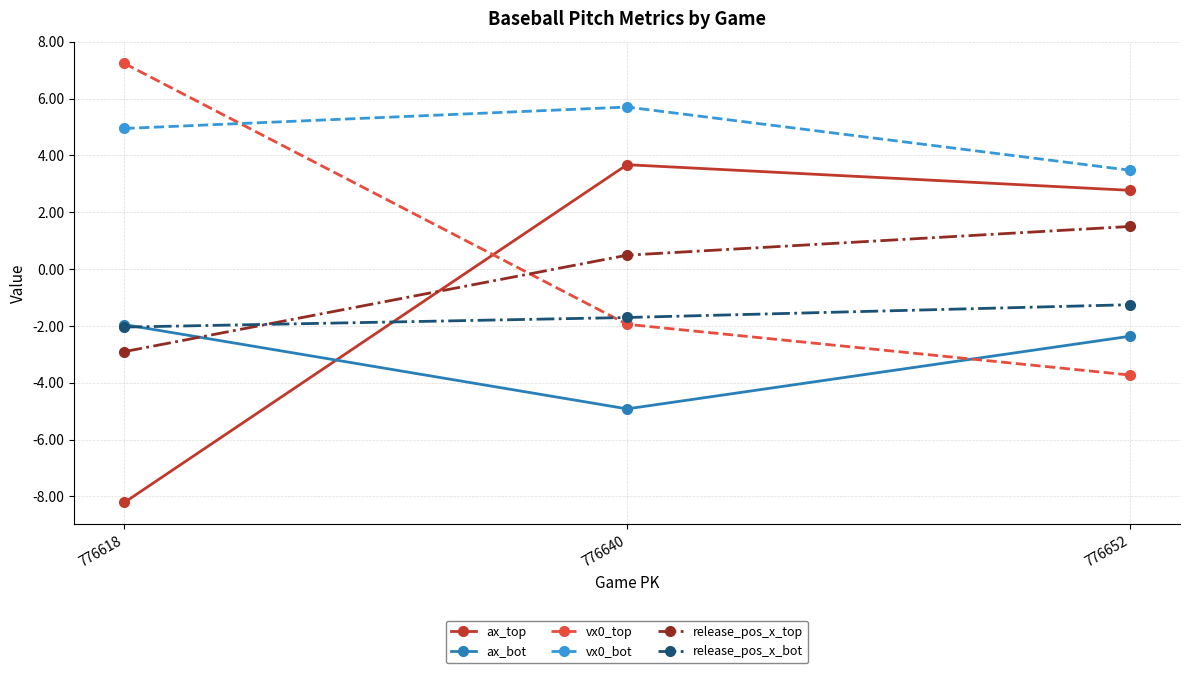

True or false: vx0_top has a value of 12.5 at 776618.

False